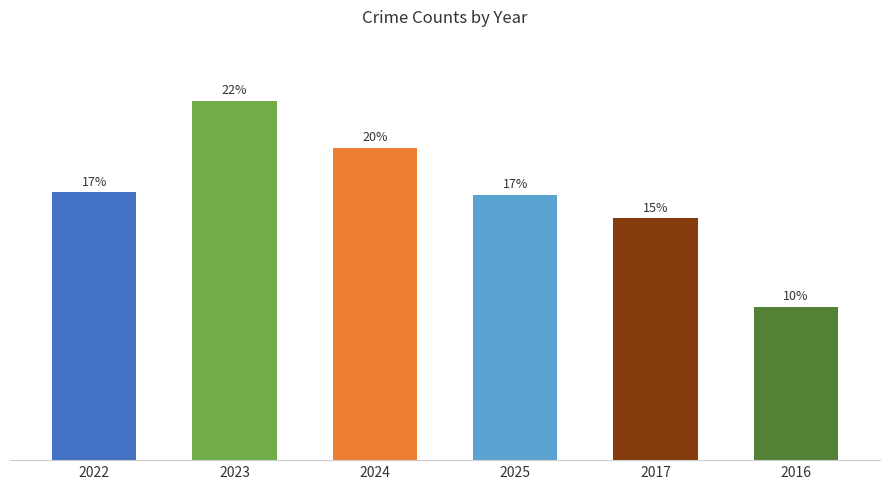

Are the bars horizontal?

No